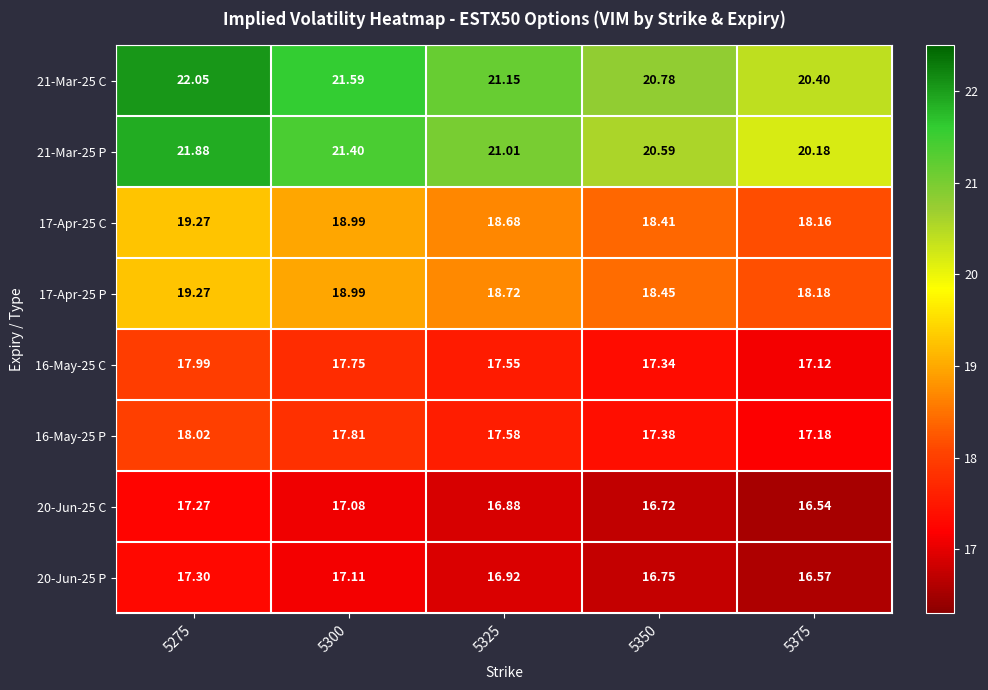

Is the value of 20-Jun-25 P at 5375 greater than the value of 17-Apr-25 C at 5375?

No